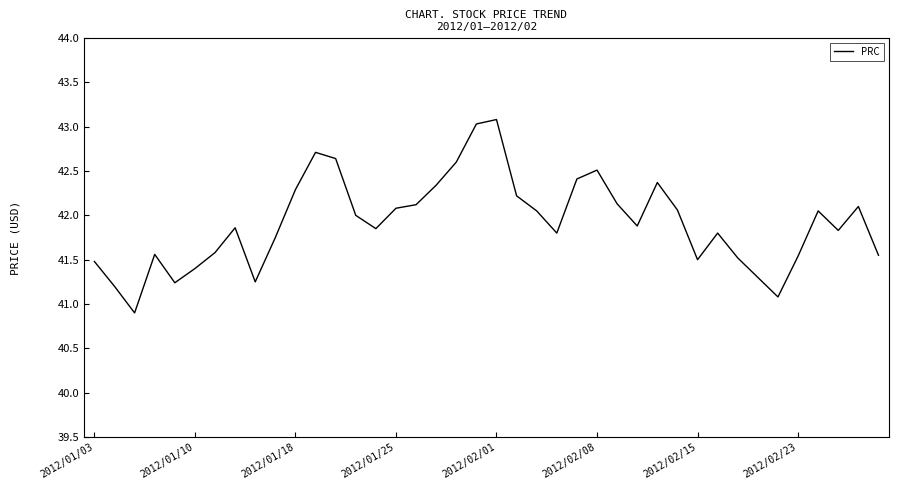

What is the difference between the maximum and minimum values?

2.2